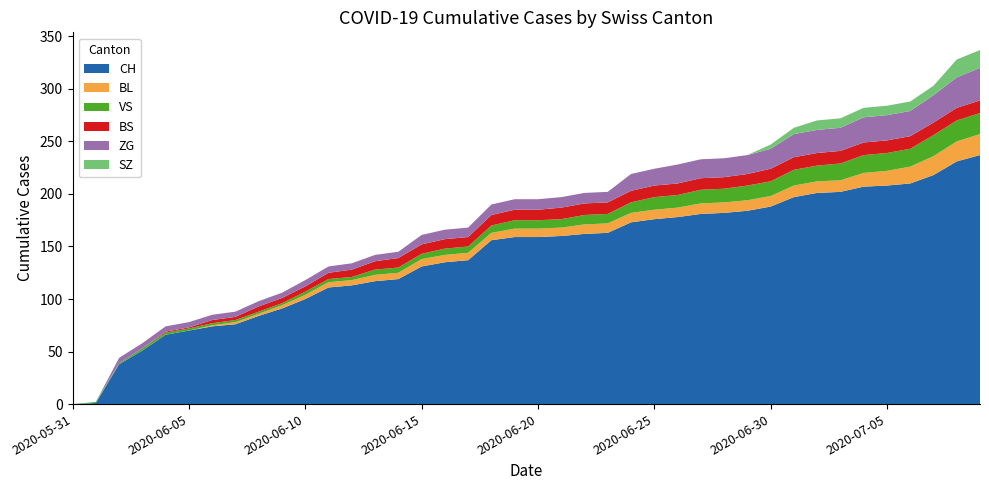

Reading left to right, transcribe all the data shown in this chart.

CH: 0	1	38	51	66	70	74	76	84	91	100	111	113	117	119	131	135	137	156	159	159	160	162	163	173	176	178	181	182	184	188	197	201	202	207	208	210	218	231	237
BL: 0	0	0	0	0	0	1	2	2	3	4	5	5	6	6	7	7	7	7	8	8	8	9	9	9	9	9	10	10	10	10	11	11	11	13	14	16	18	19	20
VS: 0	1	1	2	2	2	2	2	2	2	3	3	3	5	5	5	6	6	7	8	8	8	9	9	10	12	12	13	13	14	14	15	15	16	17	17	17	20	20	20
BS: 0	0	0	0	1	1	3	3	5	5	5	6	7	8	9	9	9	9	10	10	10	11	11	11	11	11	11	11	11	11	12	12	12	12	12	12	12	12	12	12
ZG: 0	0	5	5	5	5	5	5	5	5	6	6	6	6	6	9	9	9	10	10	10	10	10	10	16	16	18	18	18	18	19	22	22	22	24	24	24	26	29	31
SZ: 0	0	0	0	0	0	0	0	0	0	0	0	0	0	0	0	0	0	0	0	0	0	0	0	0	0	0	0	0	0	4	6	9	9	9	9	9	9	17	17